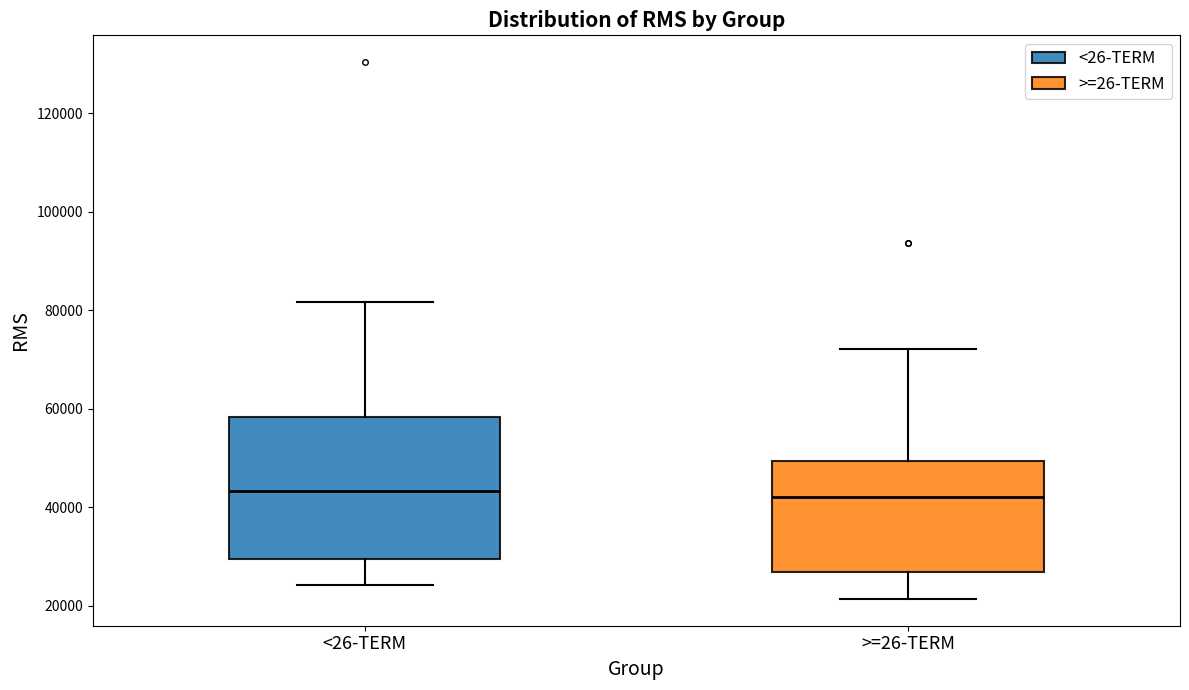

Where is the upper edge of the box for <26-TERM on the y-axis? The values are not printed on the chart, so give them approximately, as read against the axis.

58000